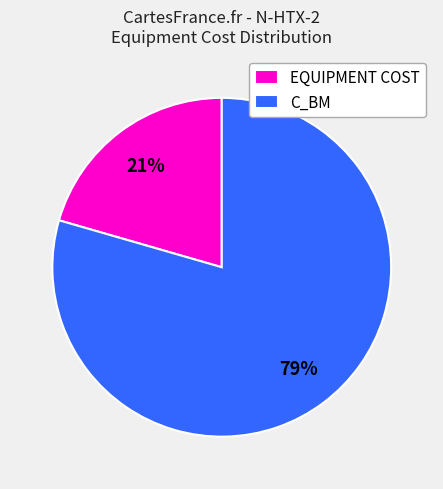

Which has a higher value, EQUIPMENT COST or C_BM?

C_BM